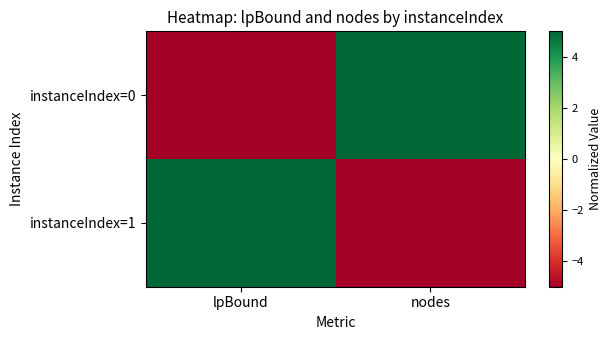

What is the maximum value shown in the chart?

5